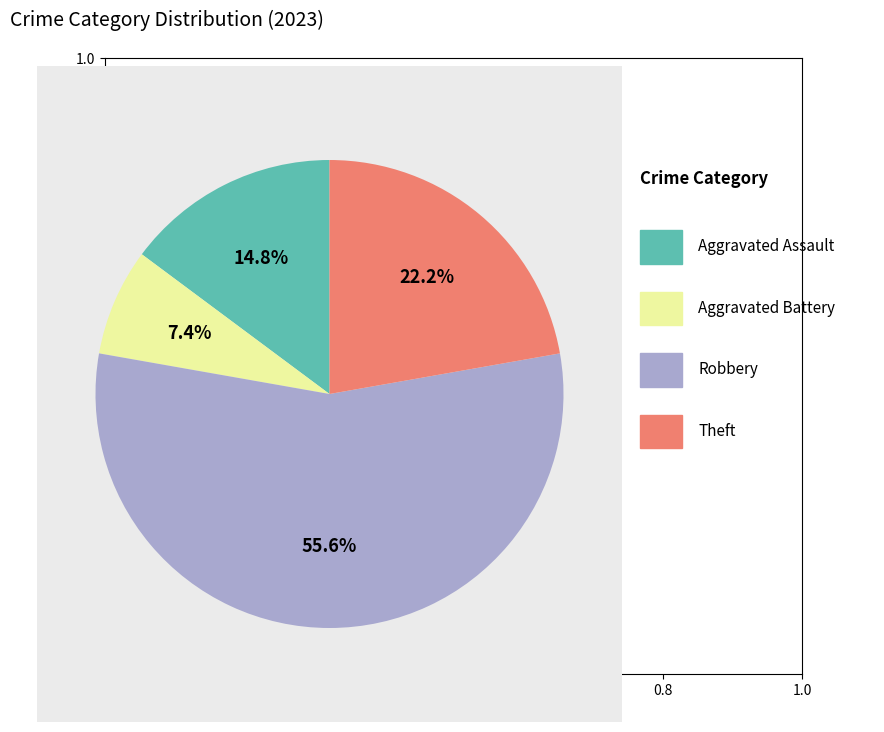

Is there a majority slice in this chart?

Yes